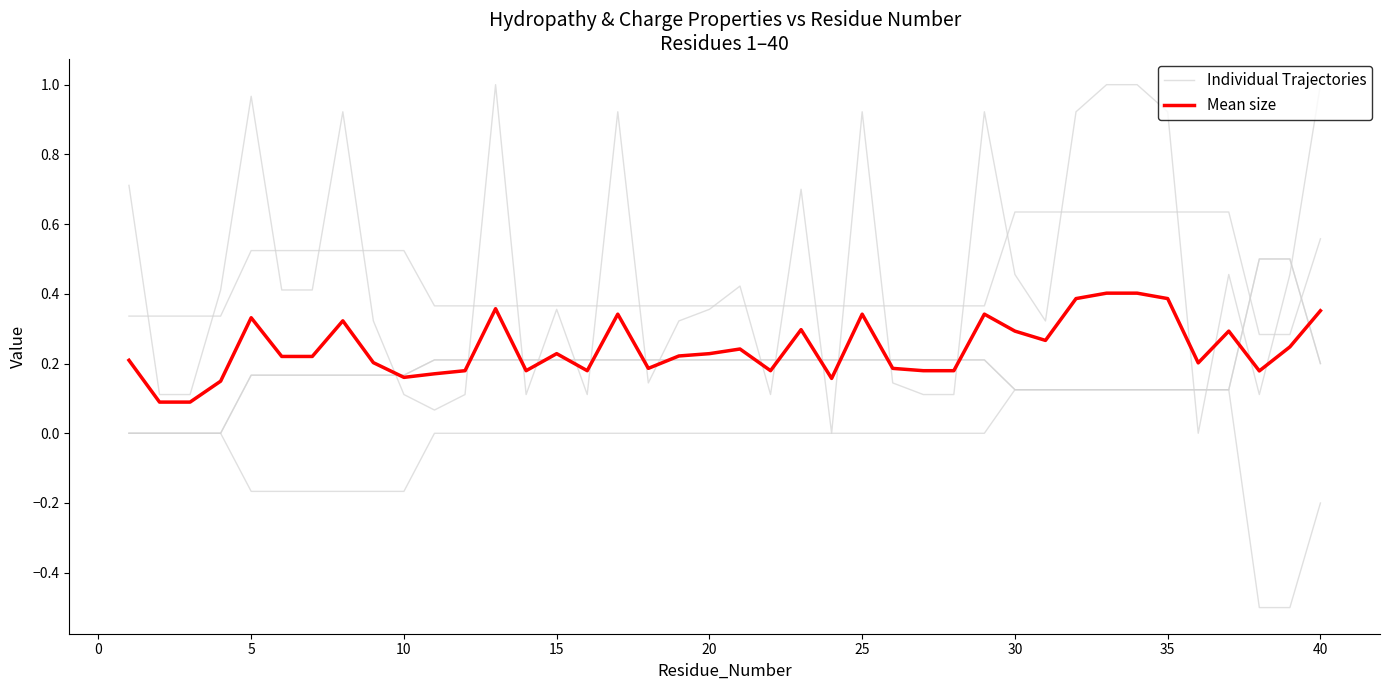

Count the Mean size values in the range 0 to 1.

40